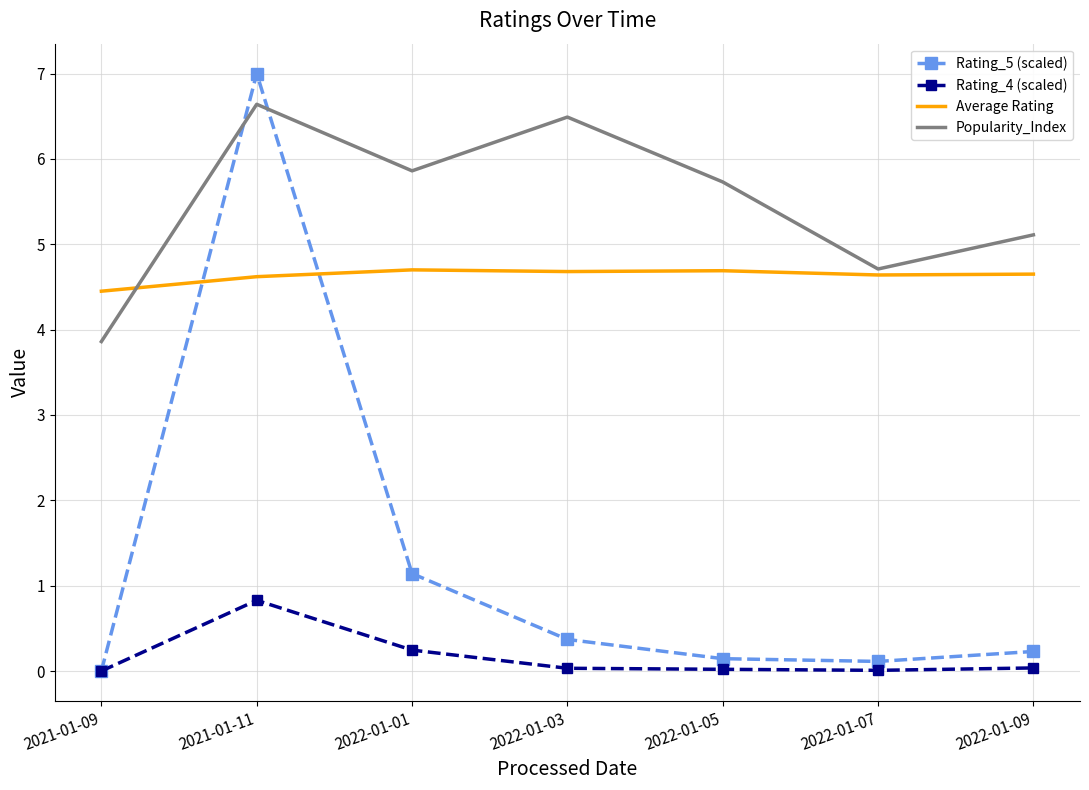

Is it true that Rating_4 (scaled) equals 0.8 at 2021-01-11?

True